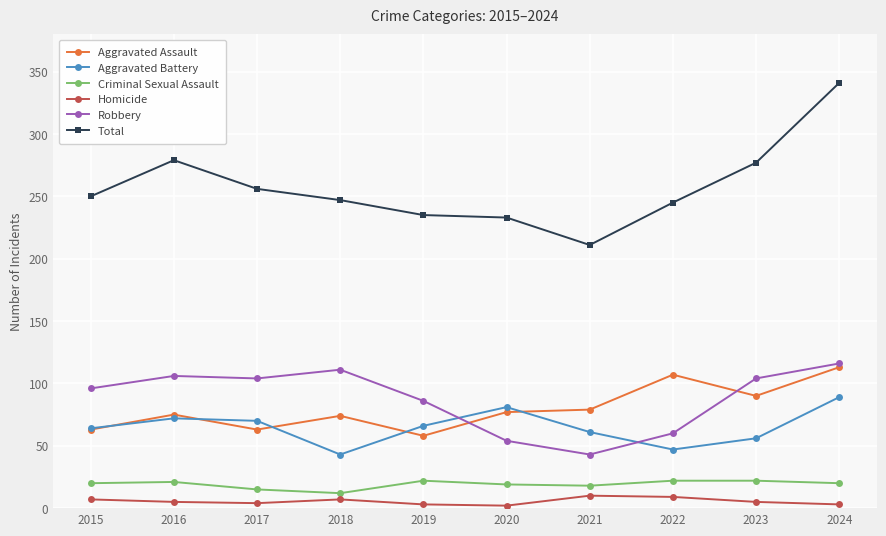

Is the value of Aggravated Battery at 2019 greater than the value of Criminal Sexual Assault at 2023?

Yes